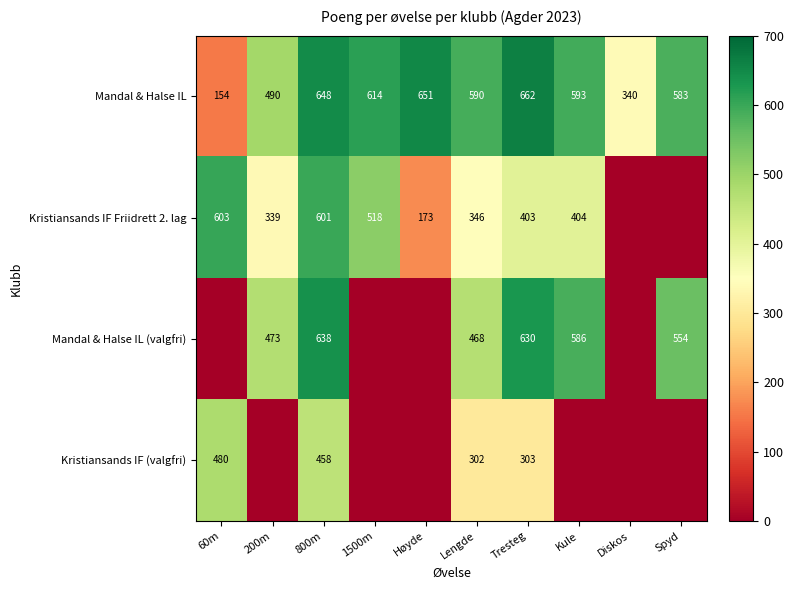

The value of Kristiansands IF Friidrett 2. lag at Høyde is 78. True or false?

False